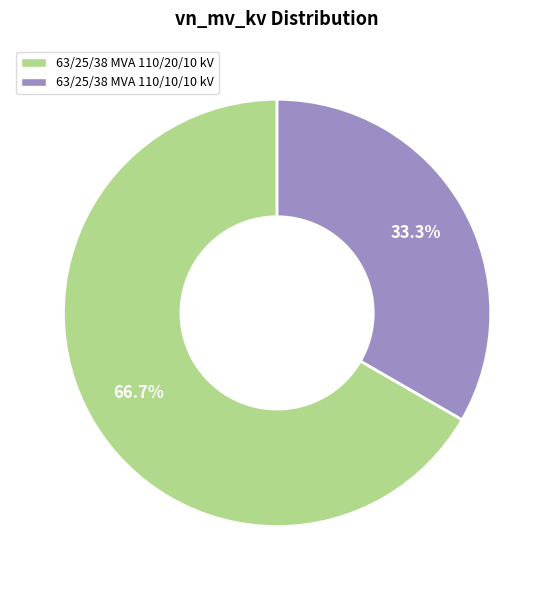

To the nearest percent, what portion does 63/25/38 MVA 110/10/10 kV represent?

33%